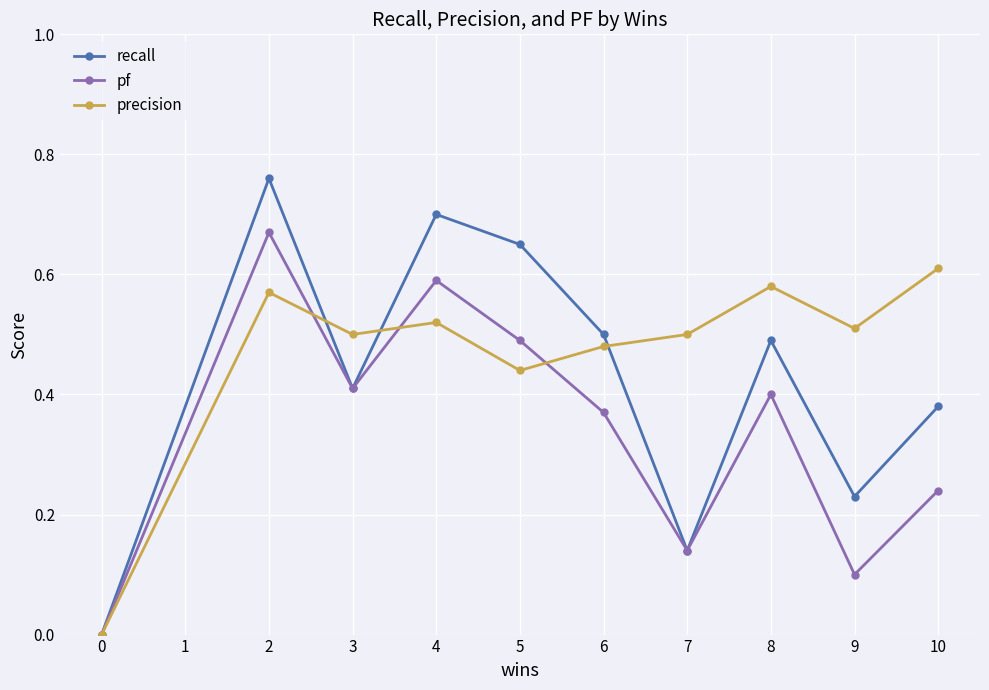

What is the difference between the second highest and minimum values in the precision series?

0.6